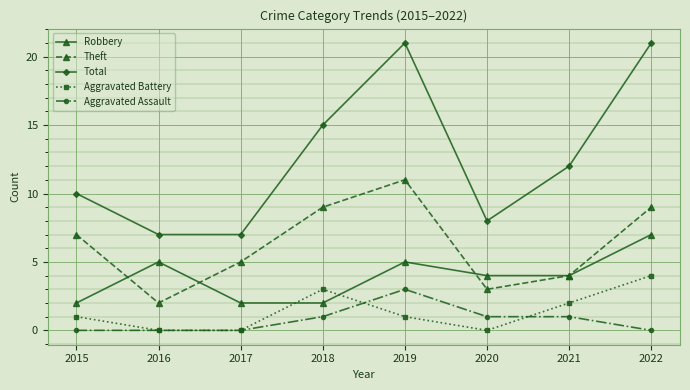

The value of Total at 2015 is 17. True or false?

False